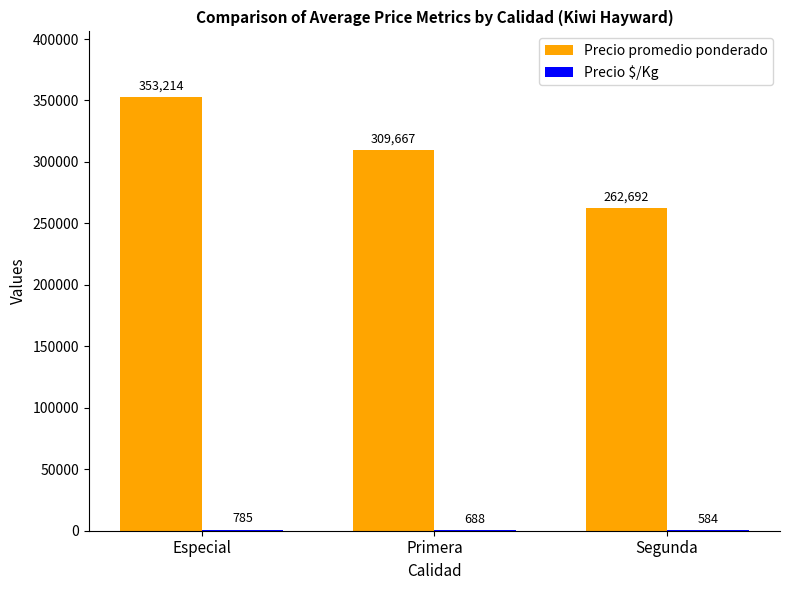

What is the spread (max minus min) of values at Primera?

308979